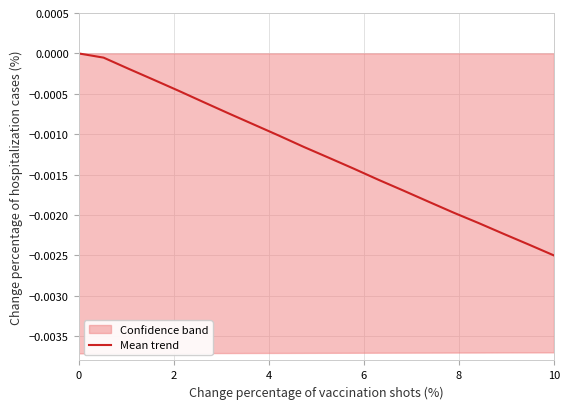

What is the label of the 2nd point from the left?

2